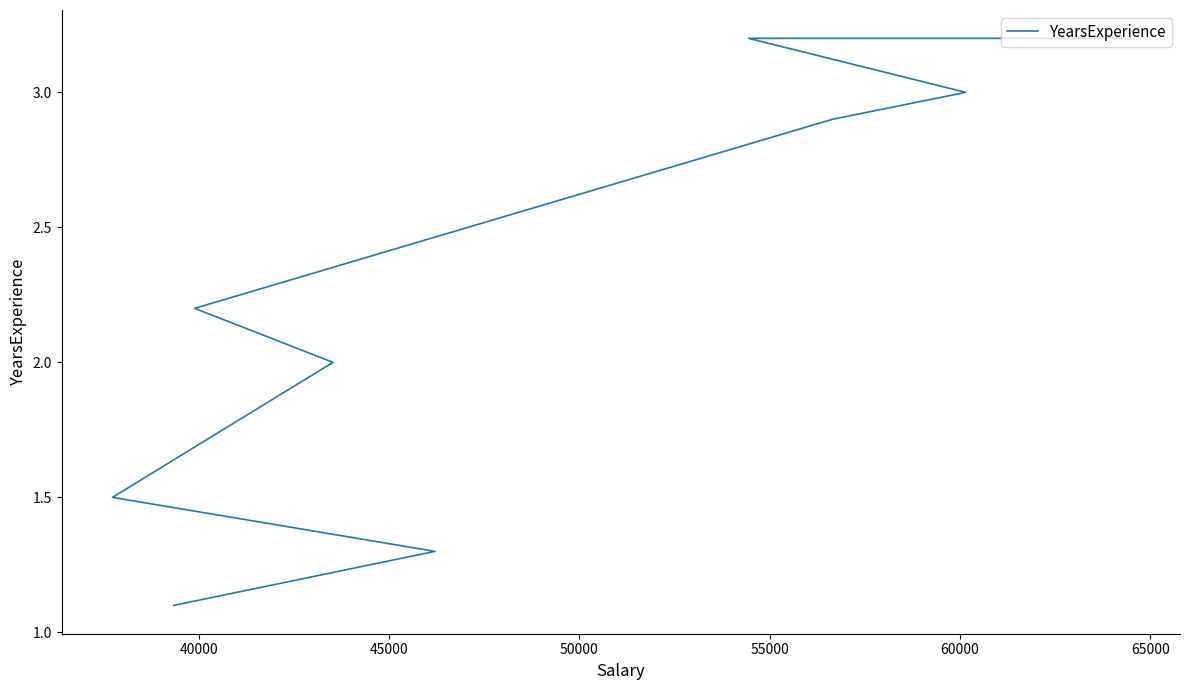

Does the chart have visible grid lines?

No